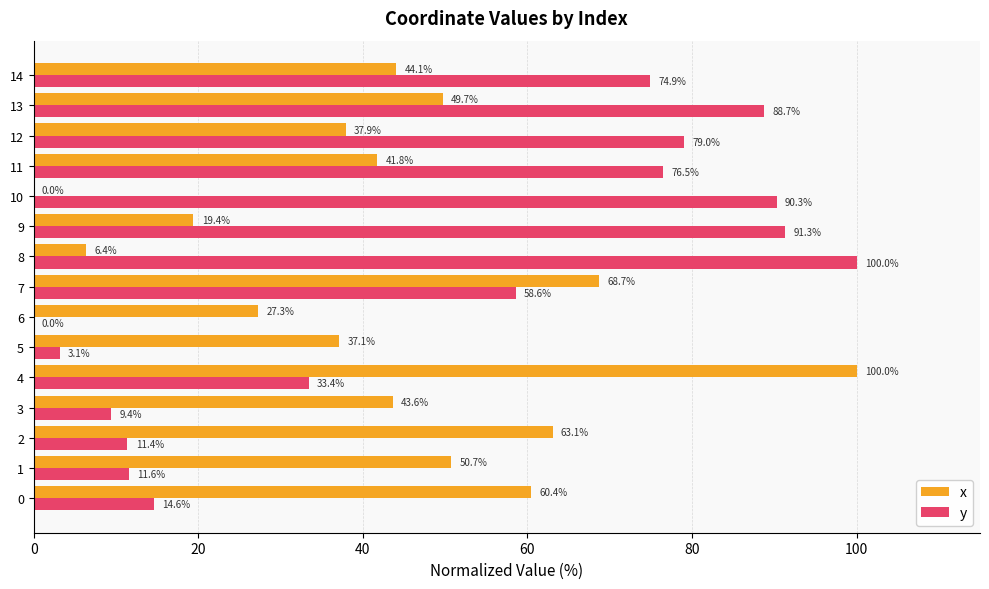

The value of y at 8 is 51.7. True or false?

False